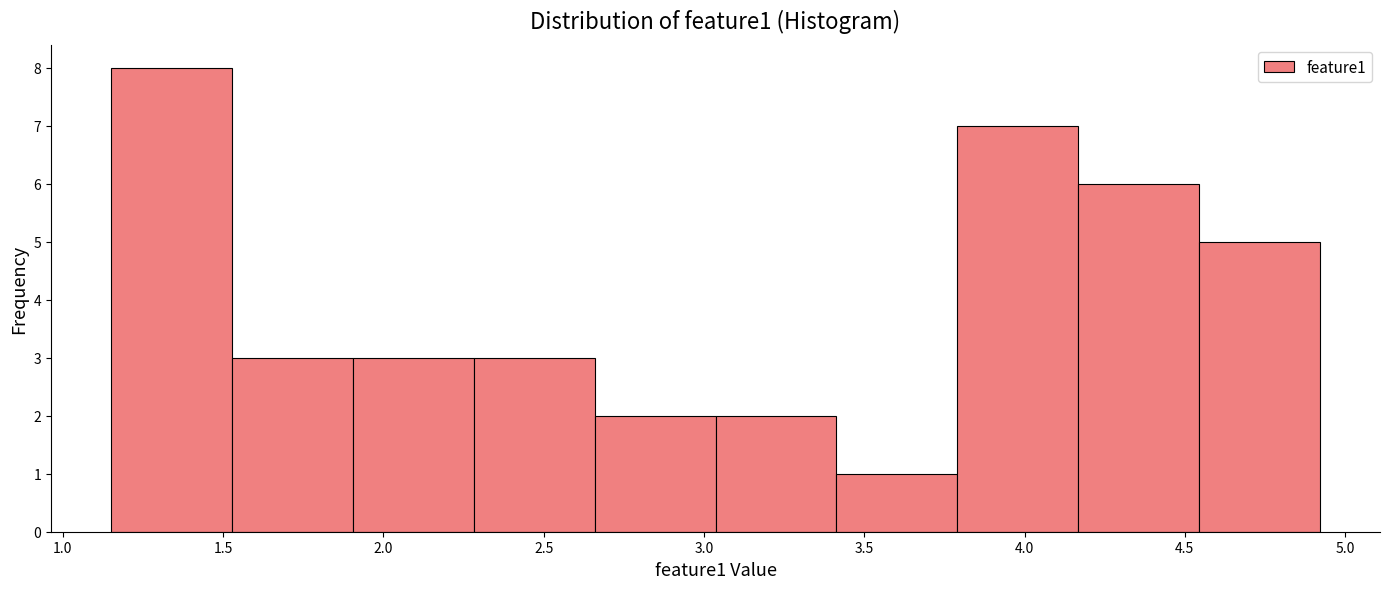

Over which range of the x-axis is the bar tallest?

1.15 to 1.55